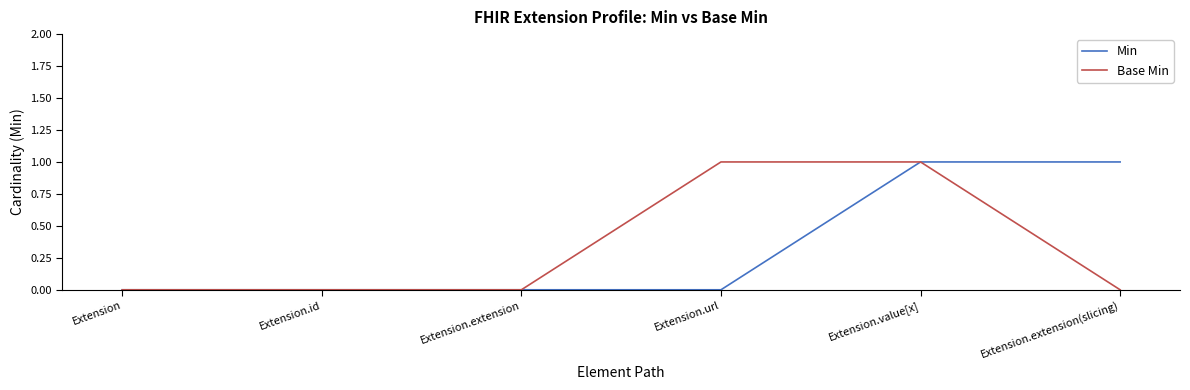

How many Min values are between 0 and 1?

6